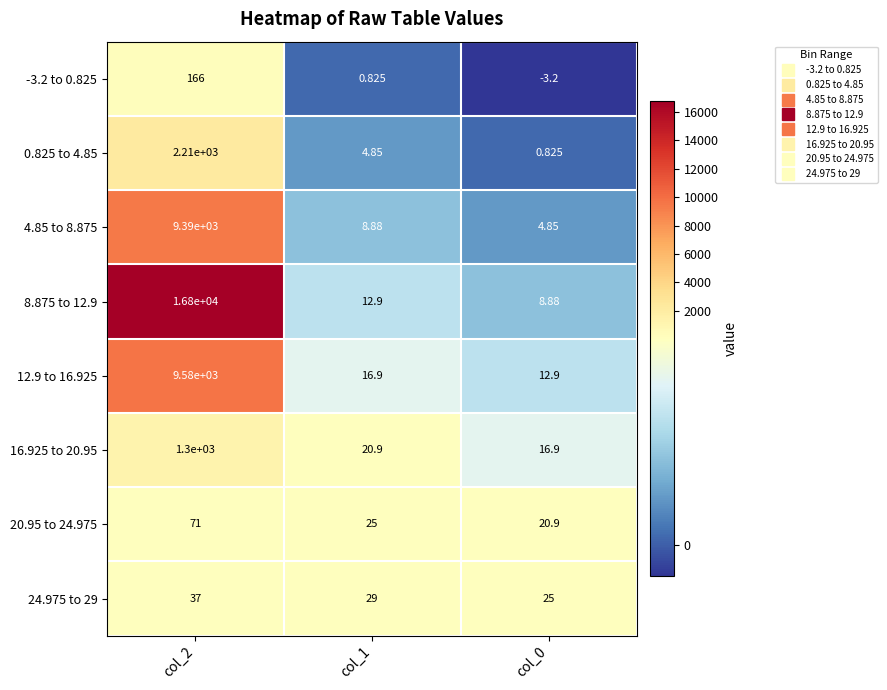

Is the value of 0.825 to 4.85 at col_2 greater than the value of 16.925 to 20.95 at col_0?

Yes